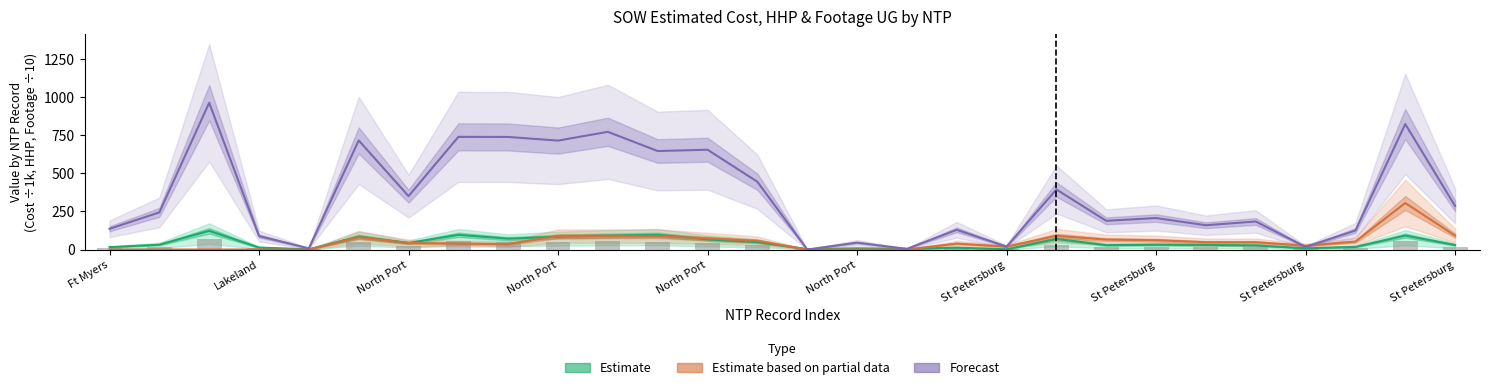

Which category has the lowest value across all series?

Ft Myers